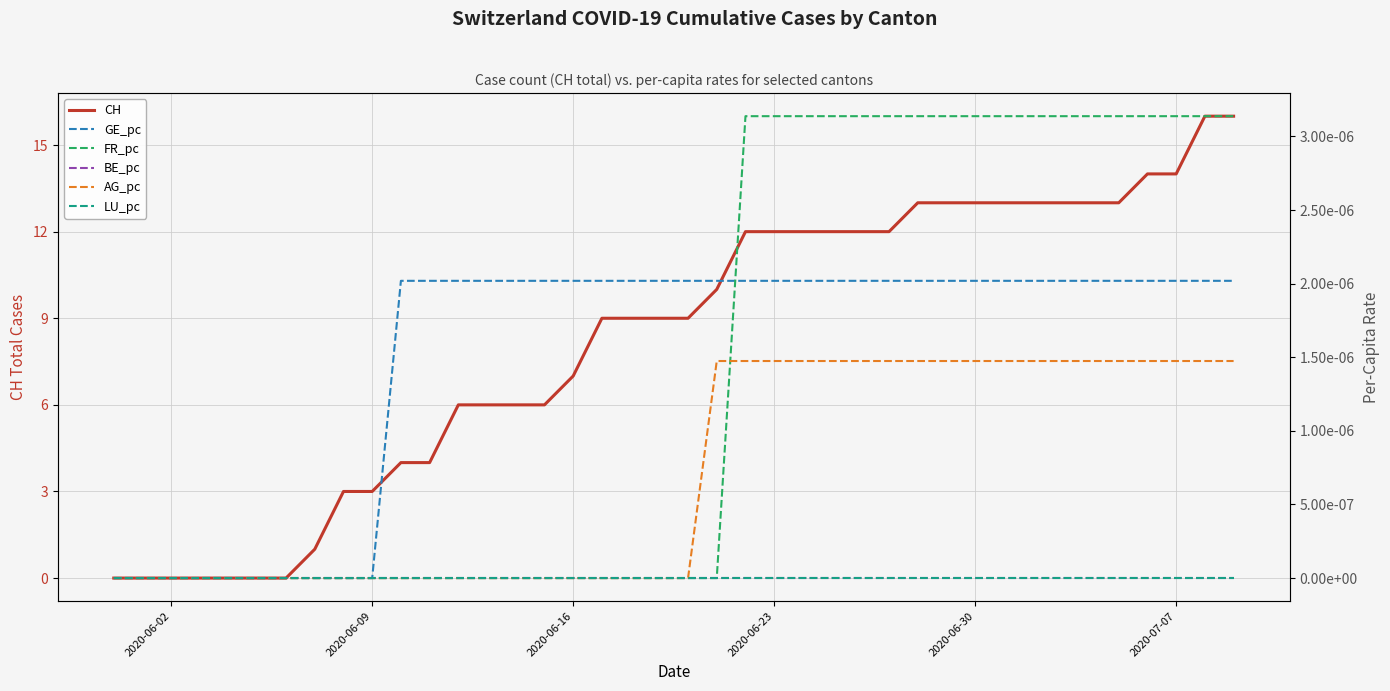

At how many categories does at least one series exceed 15?

2